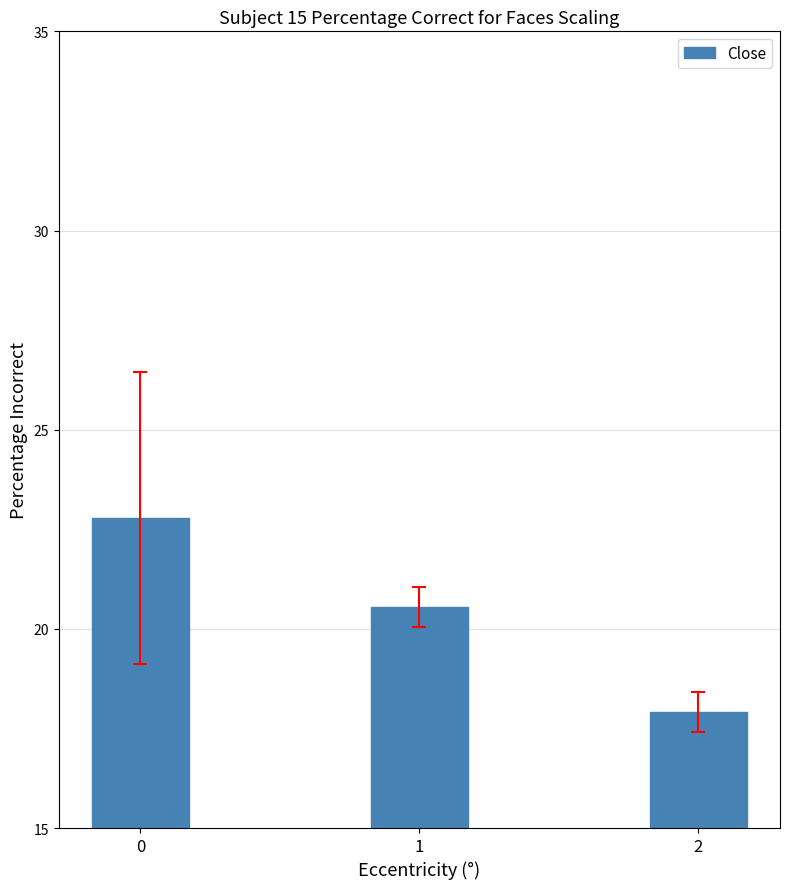

List the labels in order of value, smallest first.

2, 1, 0